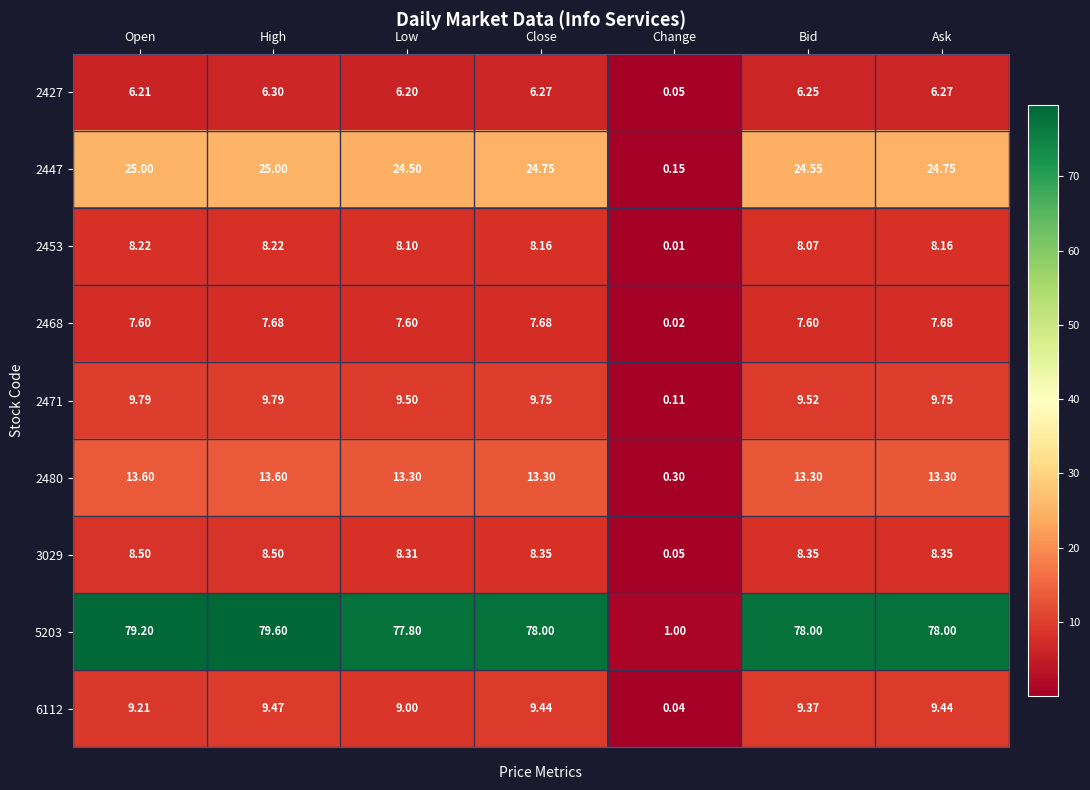

Which label corresponds to the smallest value in the chart?

Change